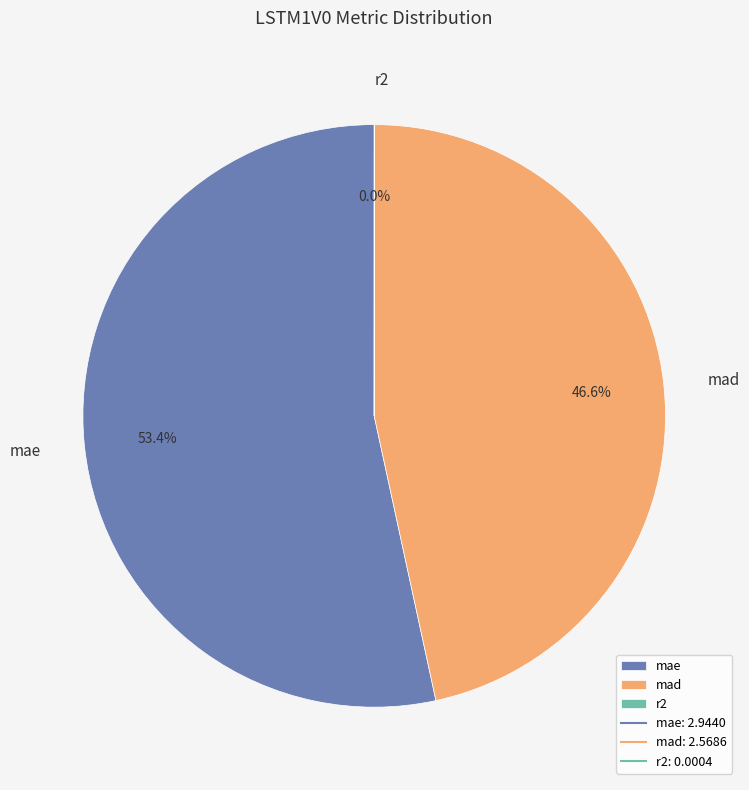

What portion of the pie excludes mad?

53.4%